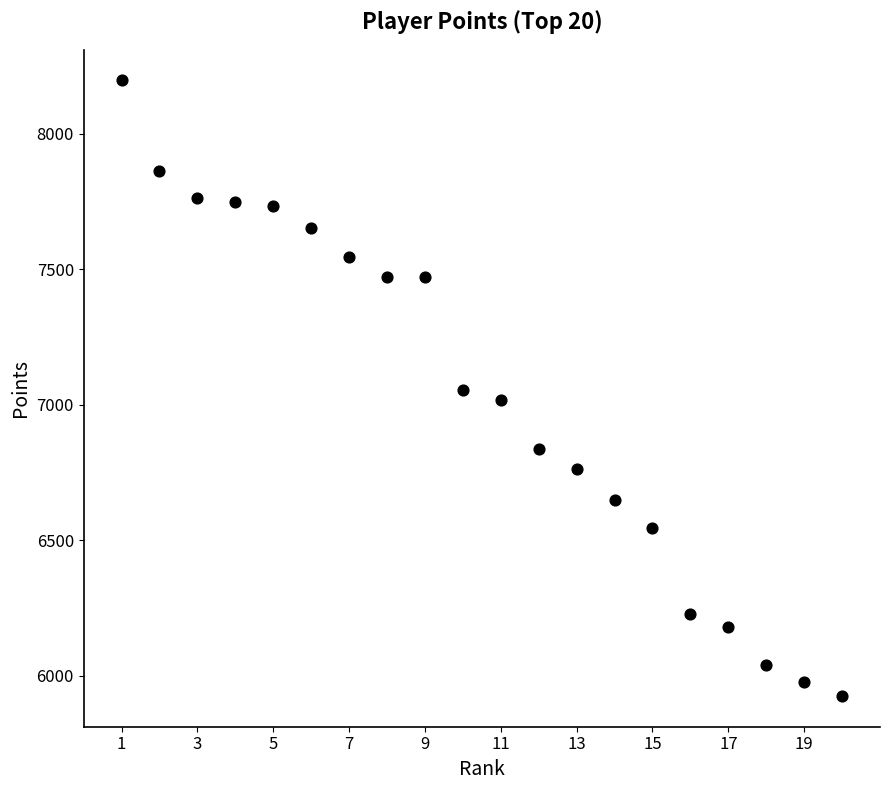

What is the range of Y values (max minus min)?

2272